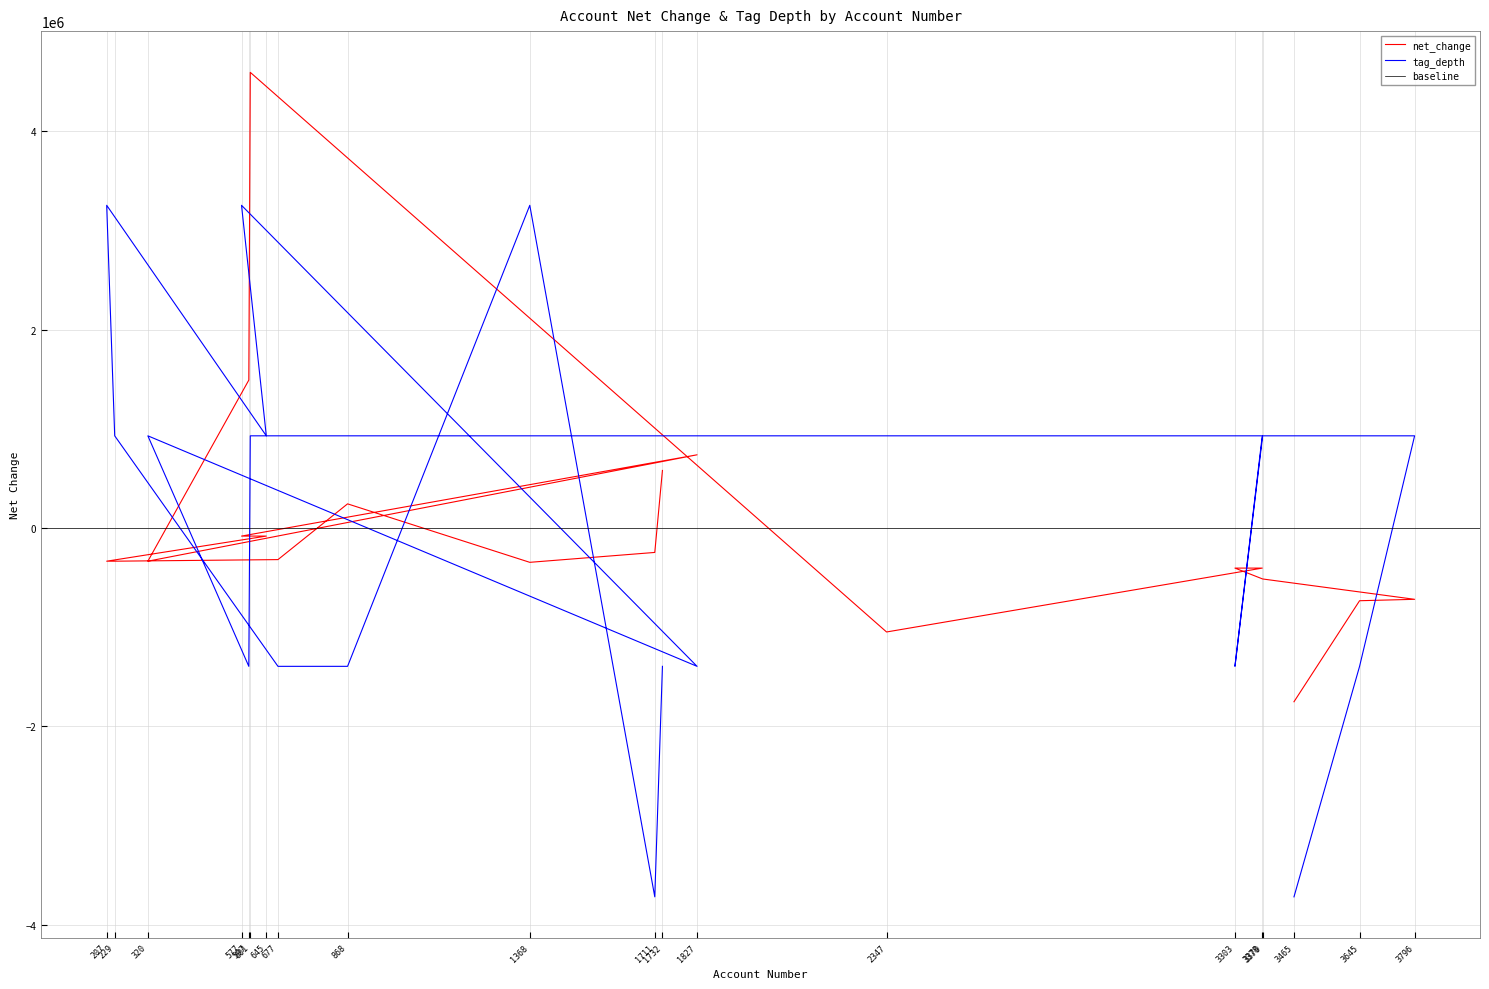

What is the approximate value of tag_depth at 320?

929981.1